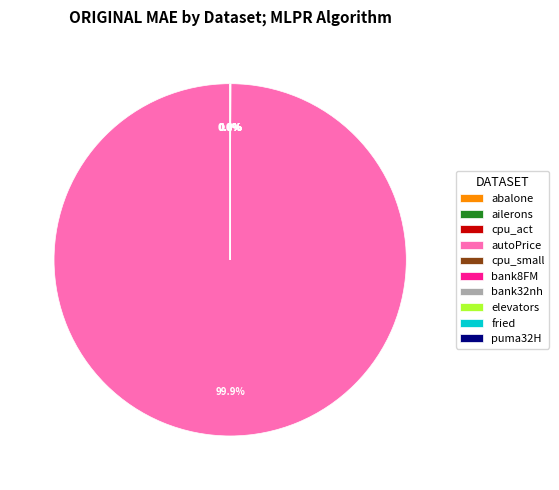

Which category has the biggest portion of the pie?

autoPrice